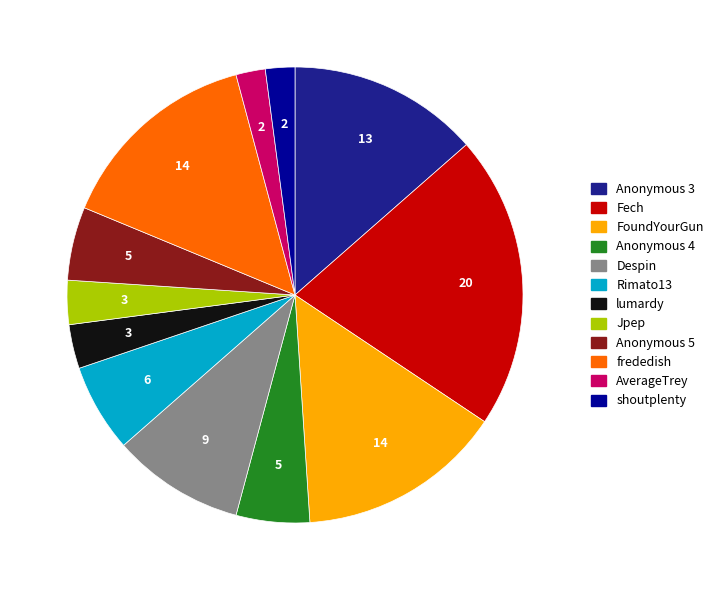

Is it true that Anonymous 4 is 5% of the pie?

True